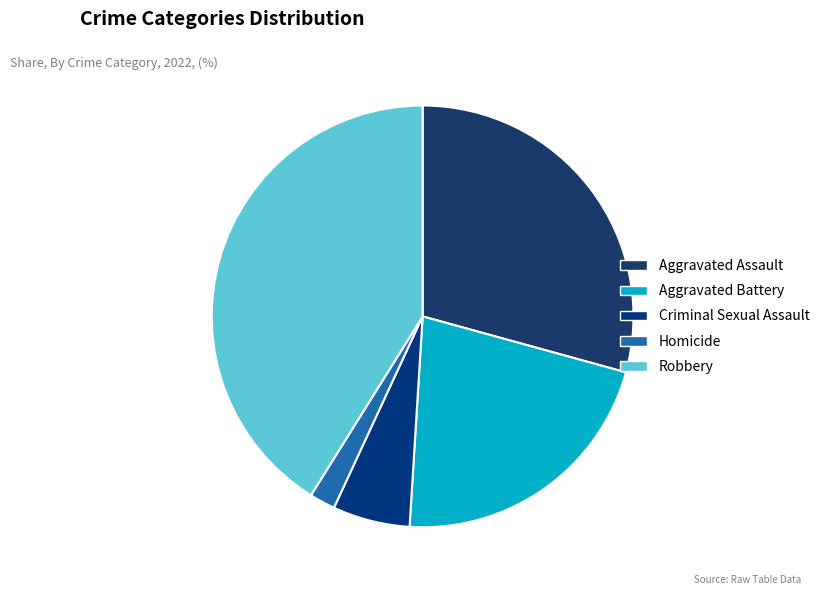

Count the number of slices in the pie.

5